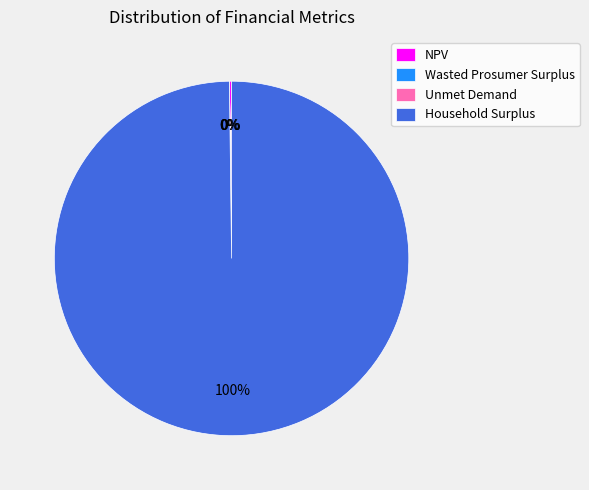

Which slice is the largest?

Household Surplus